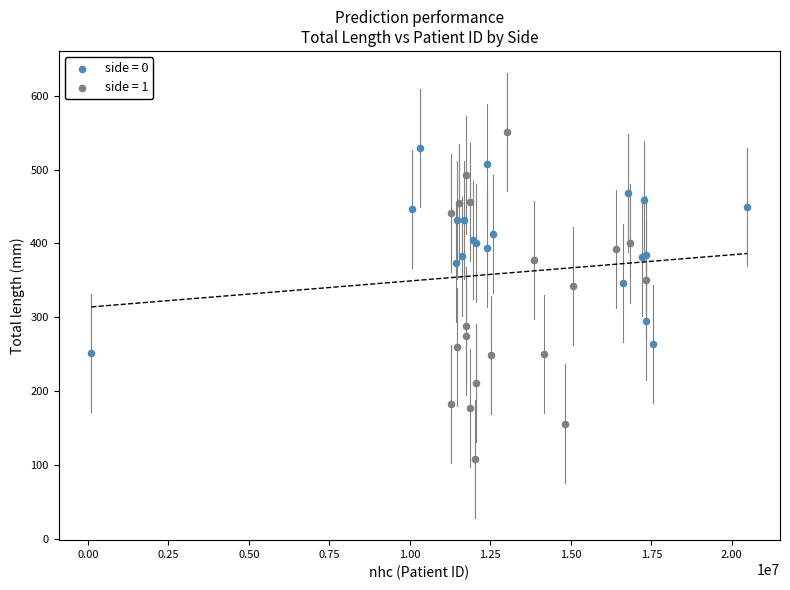

Which series reaches the minimum Y coordinate?

side = 1